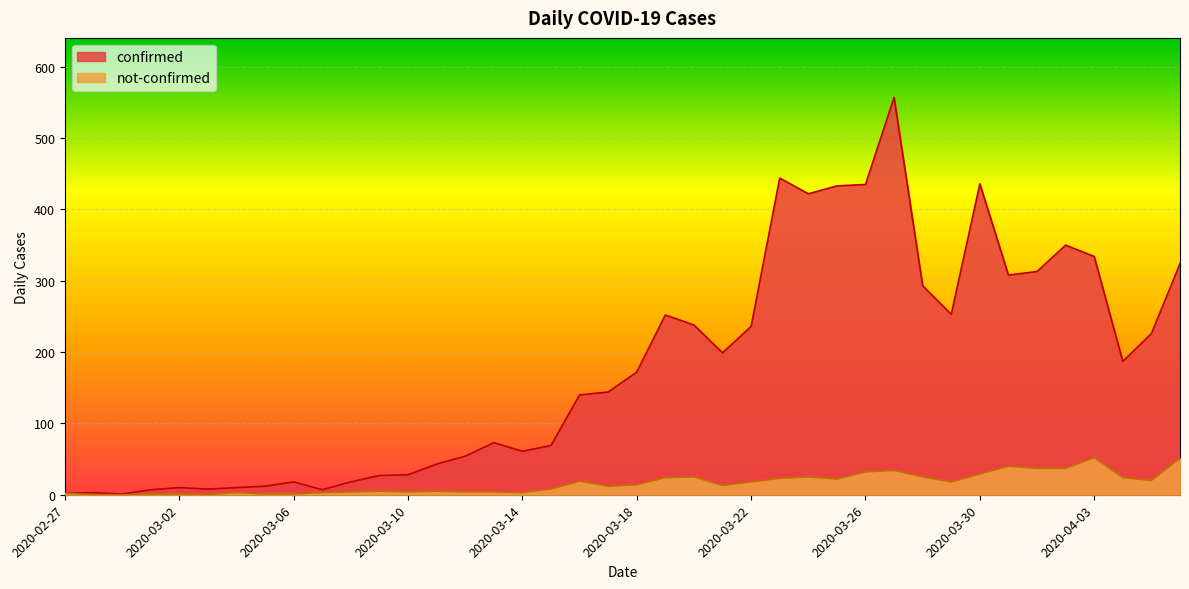

True or false: not-confirmed and confirmed cross at least once.

False